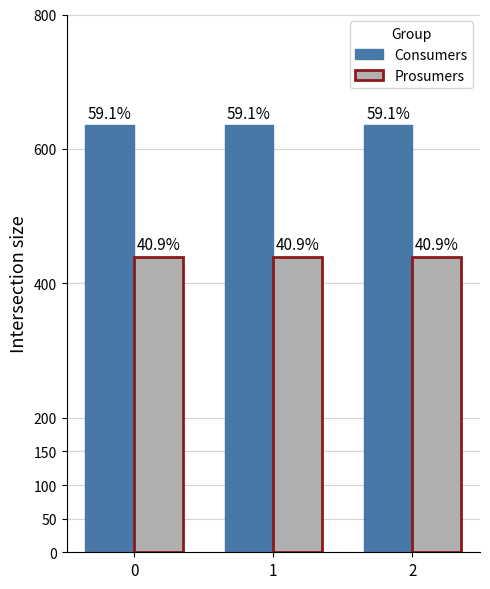

What are all the series names shown in the legend?

Consumers, Prosumers